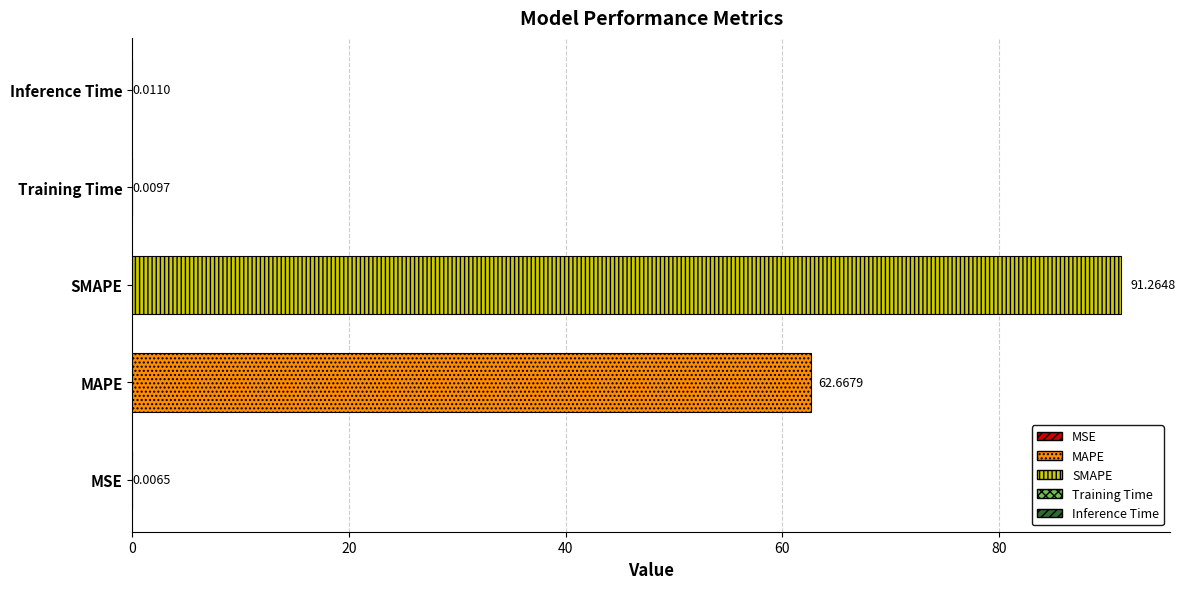

Which label corresponds to the largest value in the chart?

SMAPE